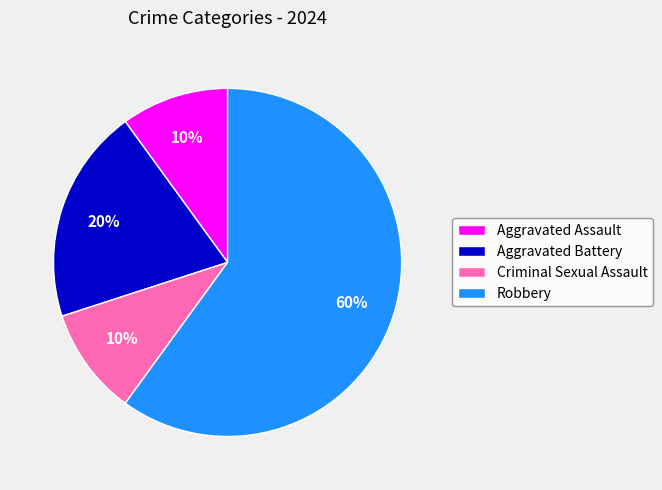

Which slice is the largest?

Robbery